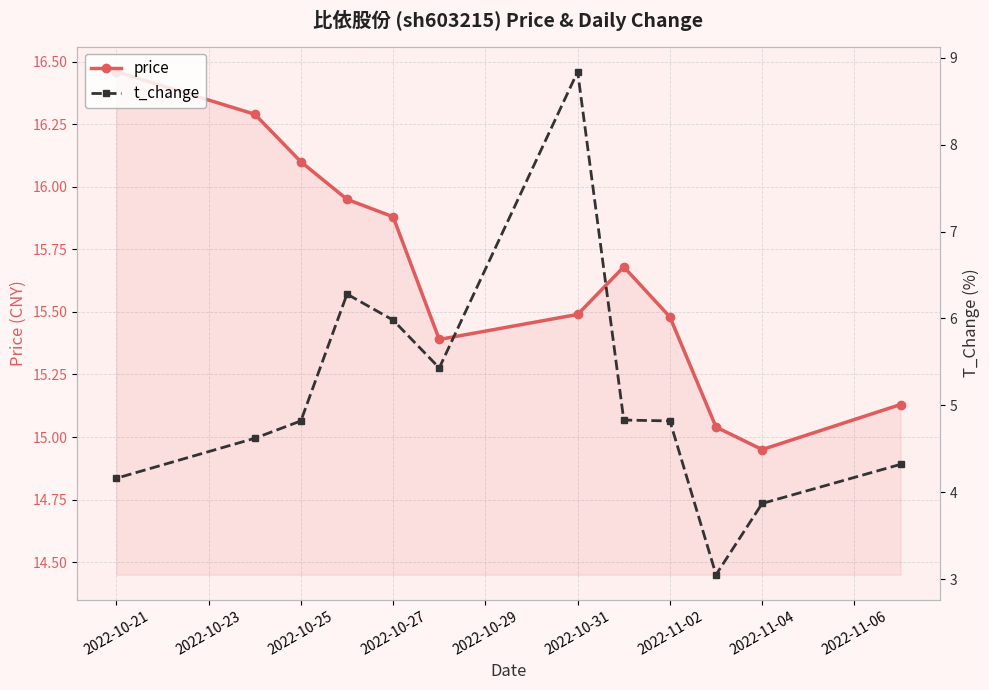

How many distinct data groups are displayed?

2